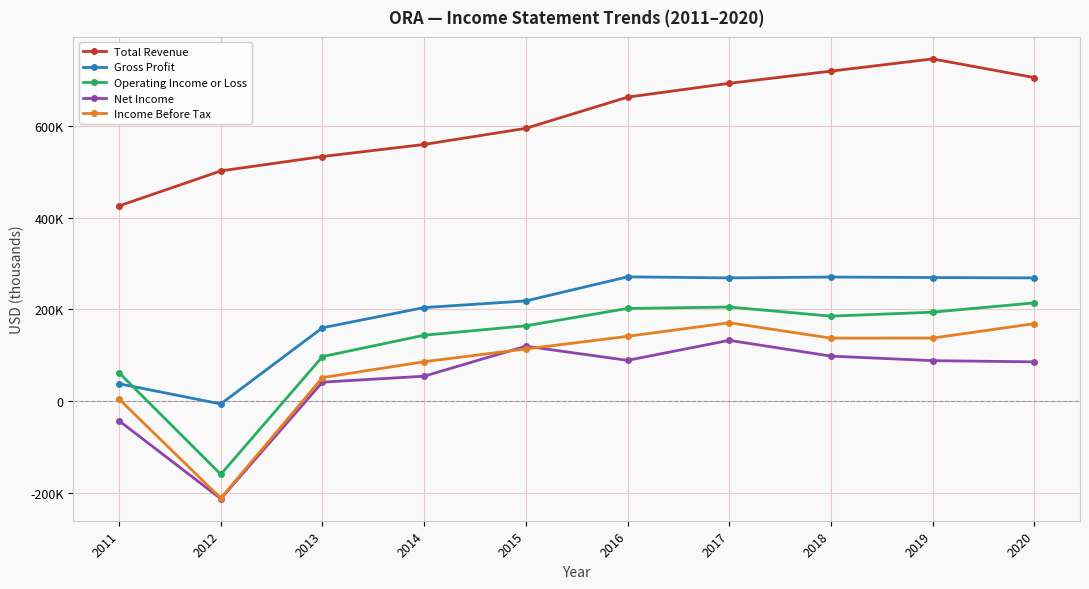

At which label does Total Revenue first exceed 662600?

2017